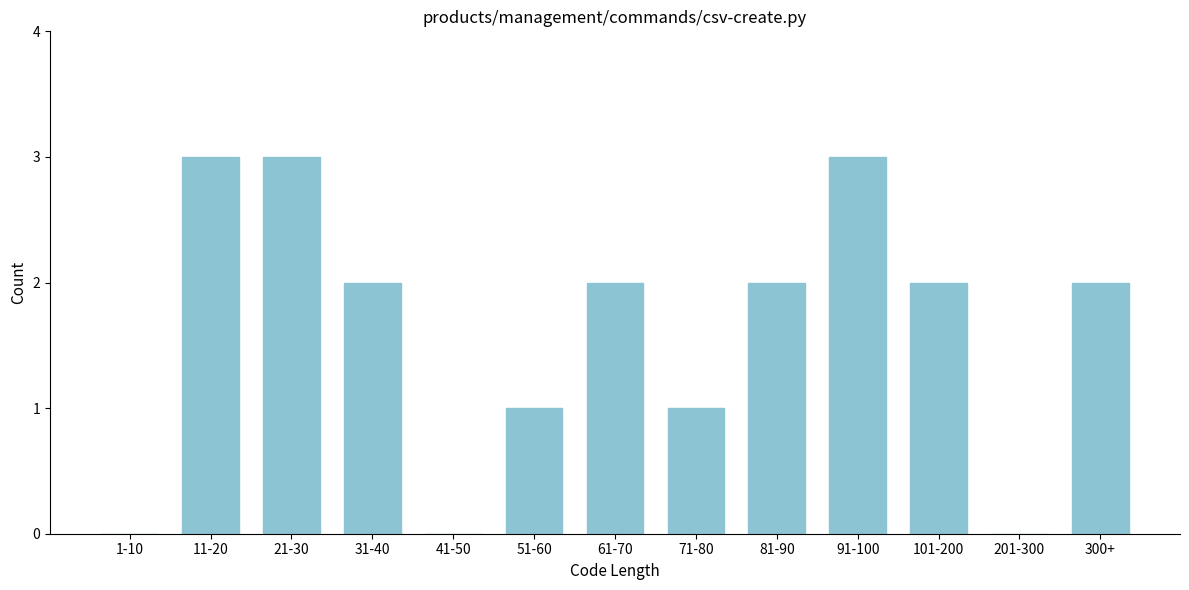

Reading right to left, what are all the values shown in this chart?

300+=2	201-300=0	101-200=2	91-100=3	81-90=2	71-80=1	61-70=2	51-60=1	41-50=0	31-40=2	21-30=3	11-20=3	1-10=0